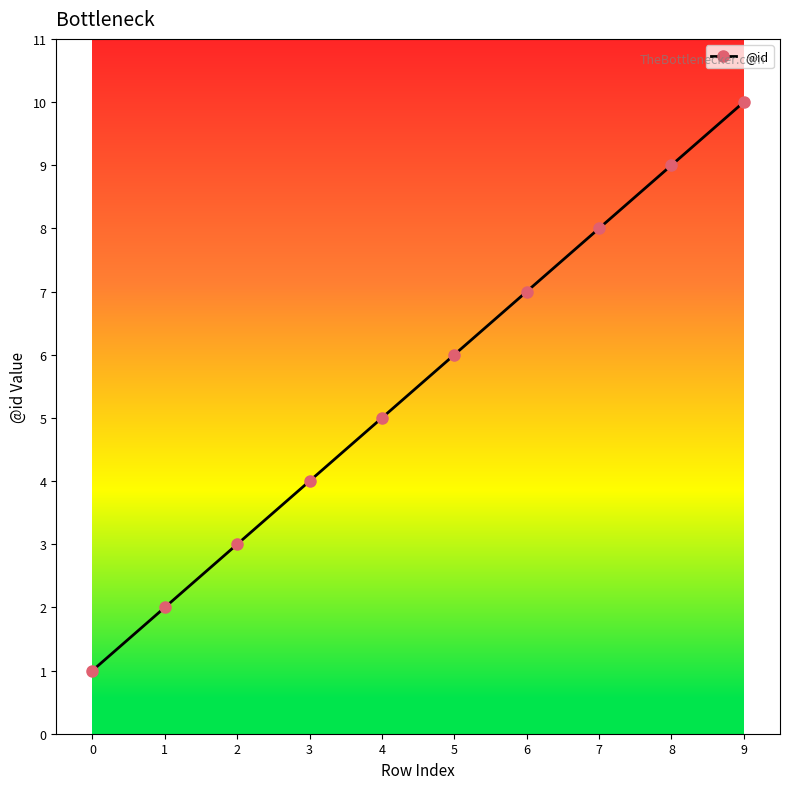

What is the ratio of the value at 6 to the value at 0?

7.0